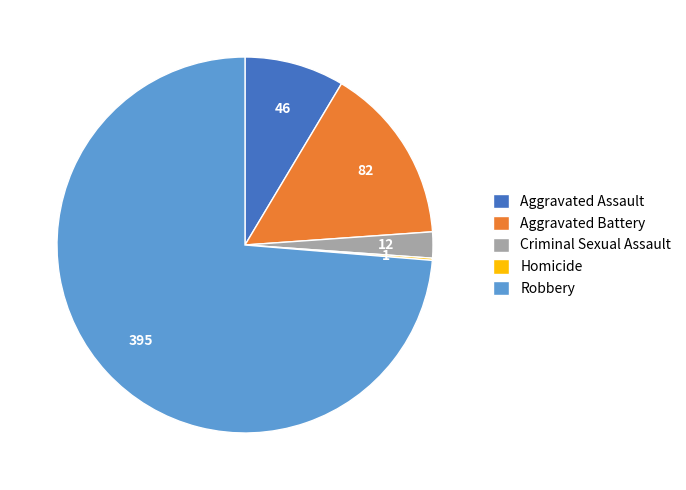

Combined, do Aggravated Assault and Robbery account for over 50%?

Yes